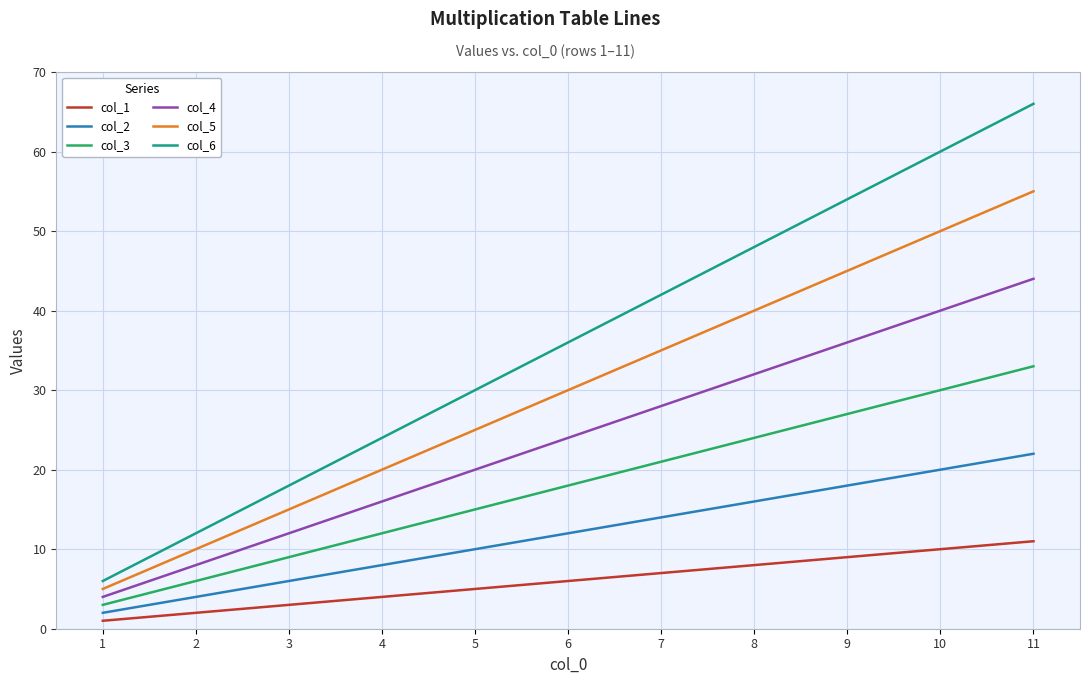

What is the average value of the col_2 series?

12